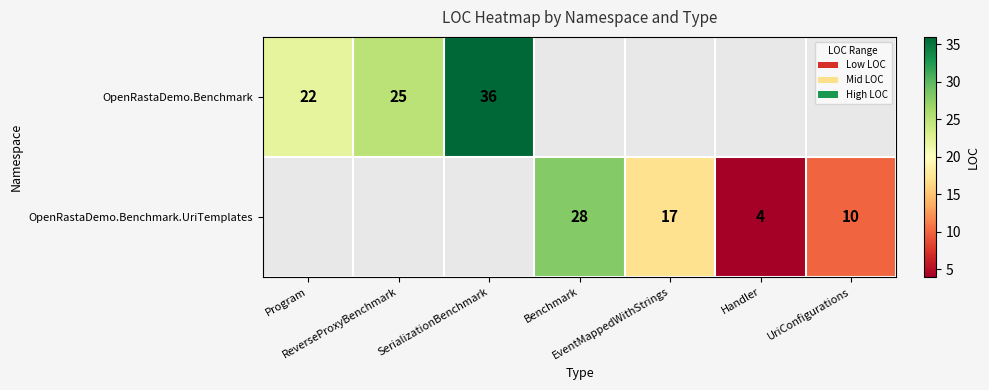

List the series in order of their peak value, highest first.

OpenRastaDemo.Benchmark, OpenRastaDemo.Benchmark.UriTemplates